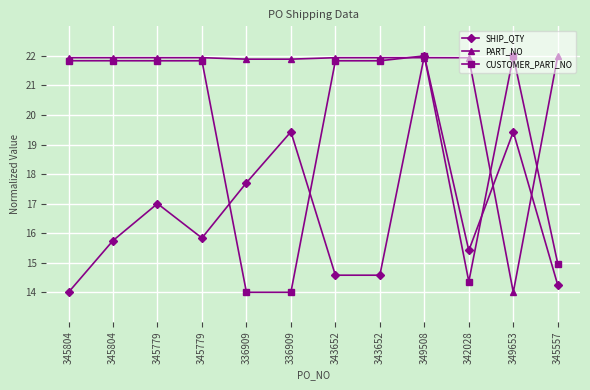

In PART_NO, how many points are lower than both neighbors (excluding endpoints)?

1